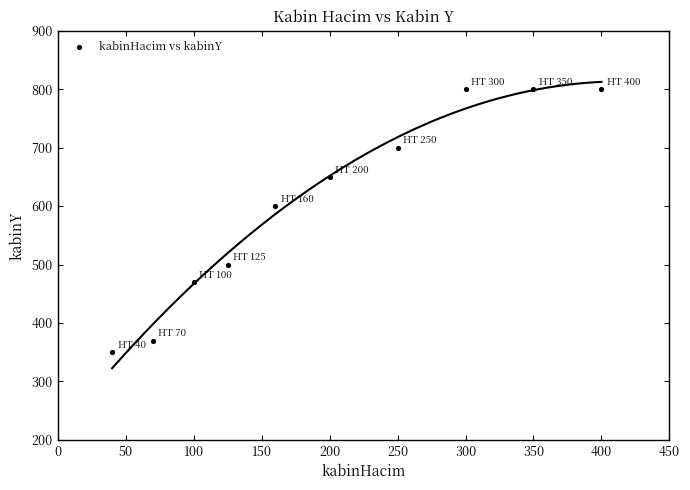

What Y value in the scatter plot is closest to 575?

600